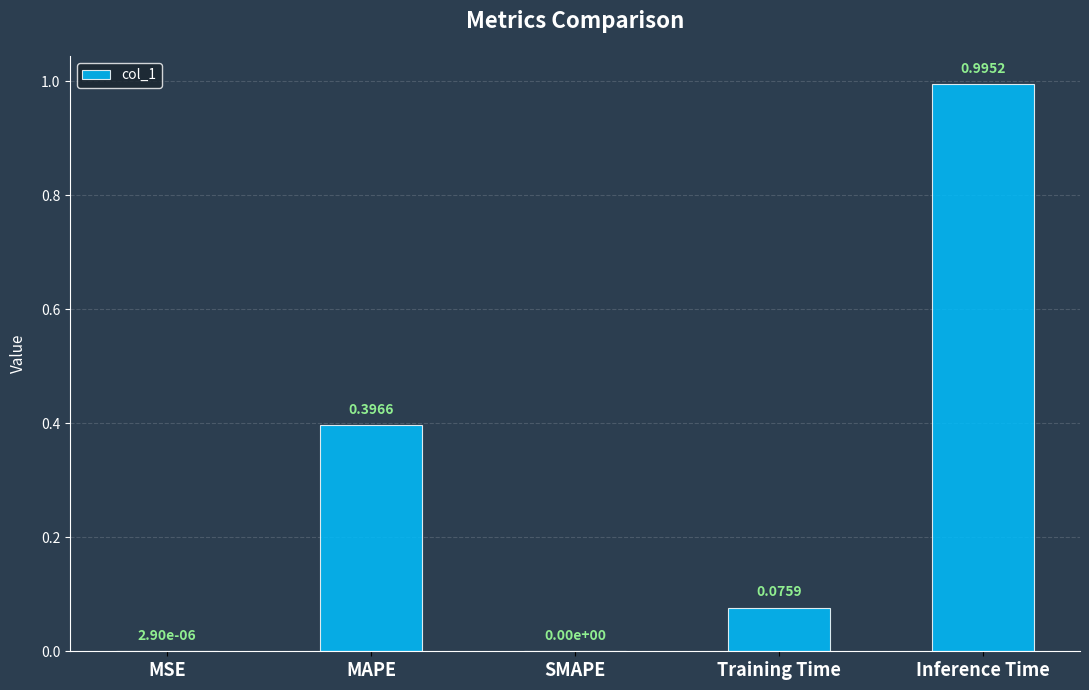

What is the sum of the values at MAPE and Training Time?

0.5